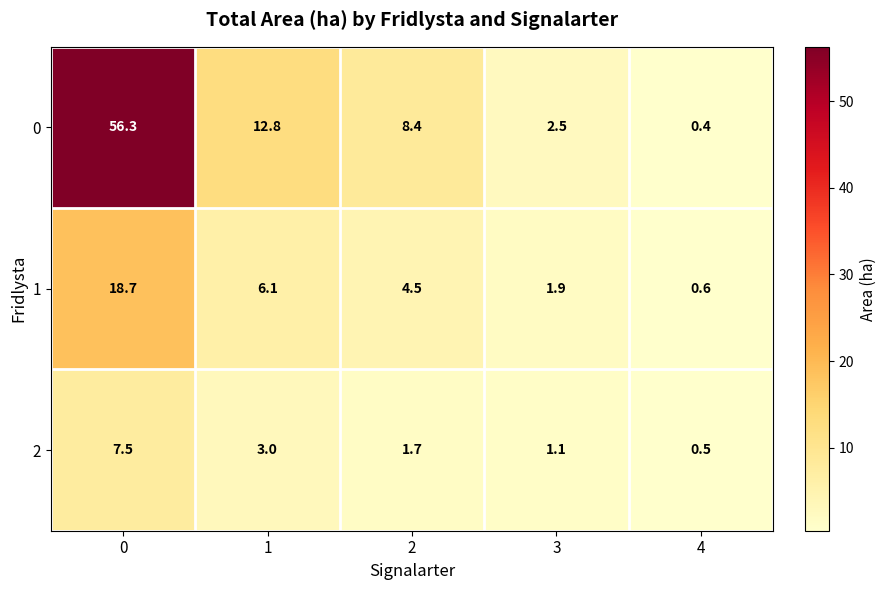

Is it true that 0 equals 0.4 at 4?

True